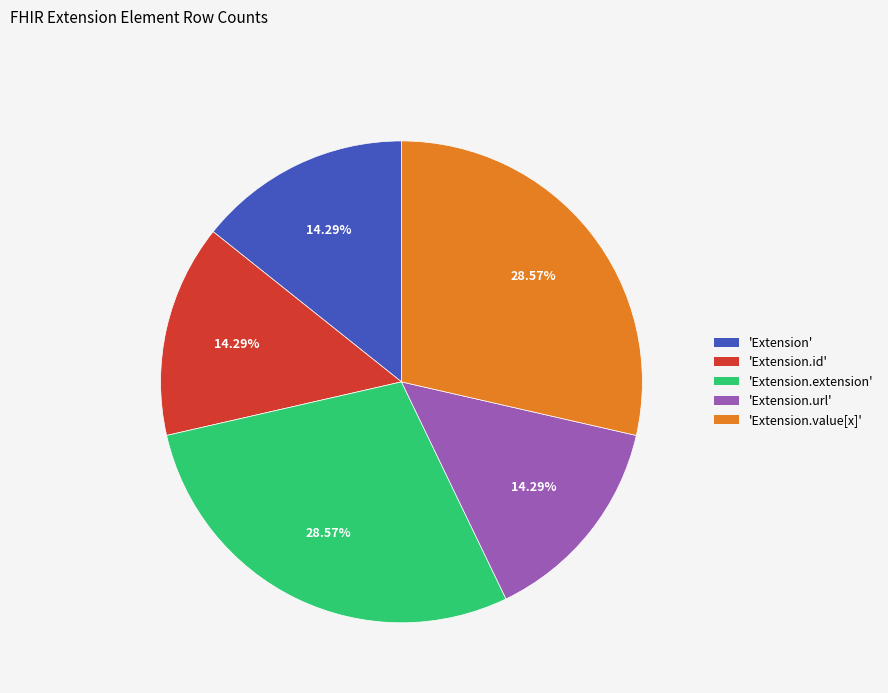

What is the ratio of the value at 'Extension.extension' to the value at 'Extension.id'?

2.0